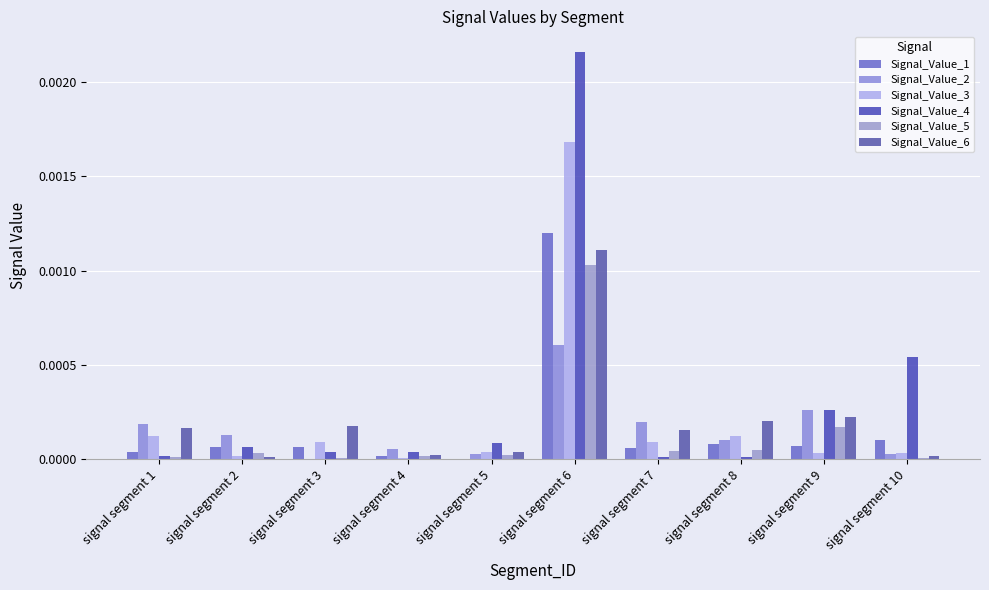

Are the bars horizontal?

No